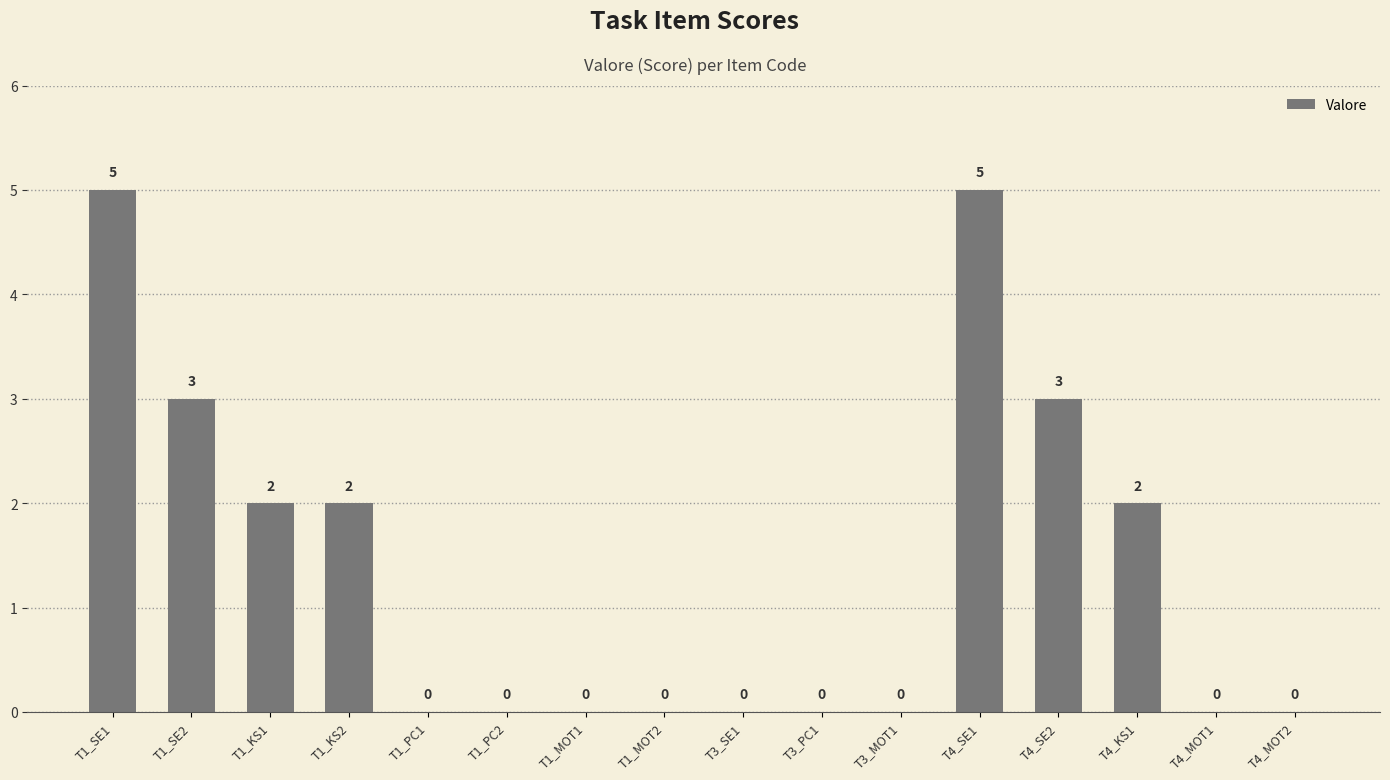

What is the sum of all values?

22